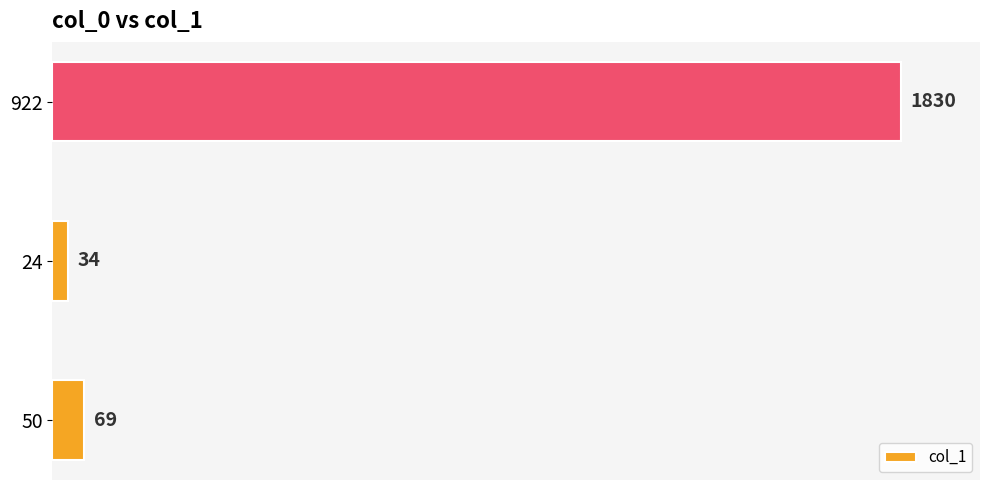

Approximately how many times larger is the value at 922 compared to 24?

53.8